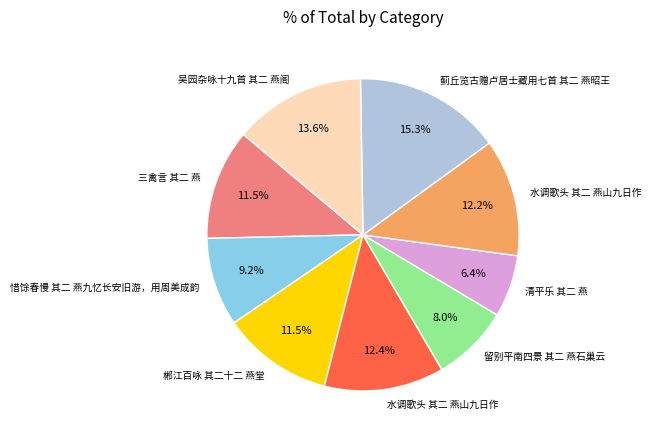

Does any single category account for the majority?

No